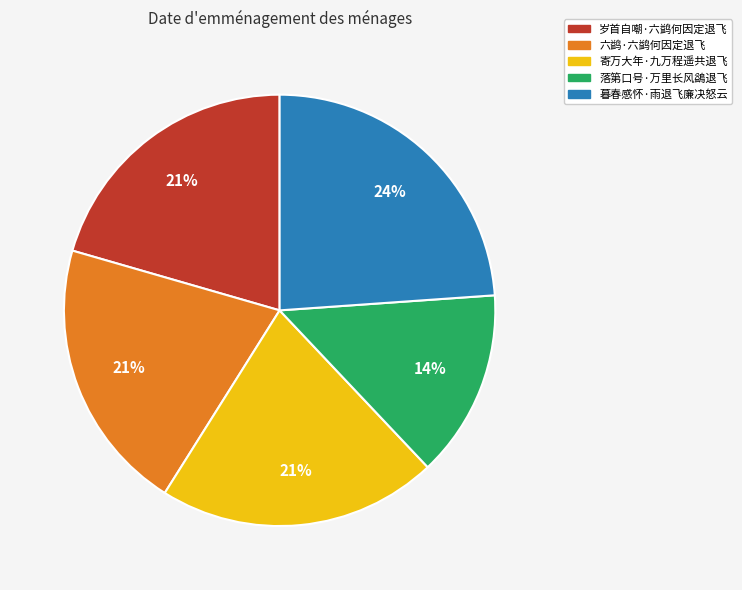

Is there a majority slice in this chart?

No